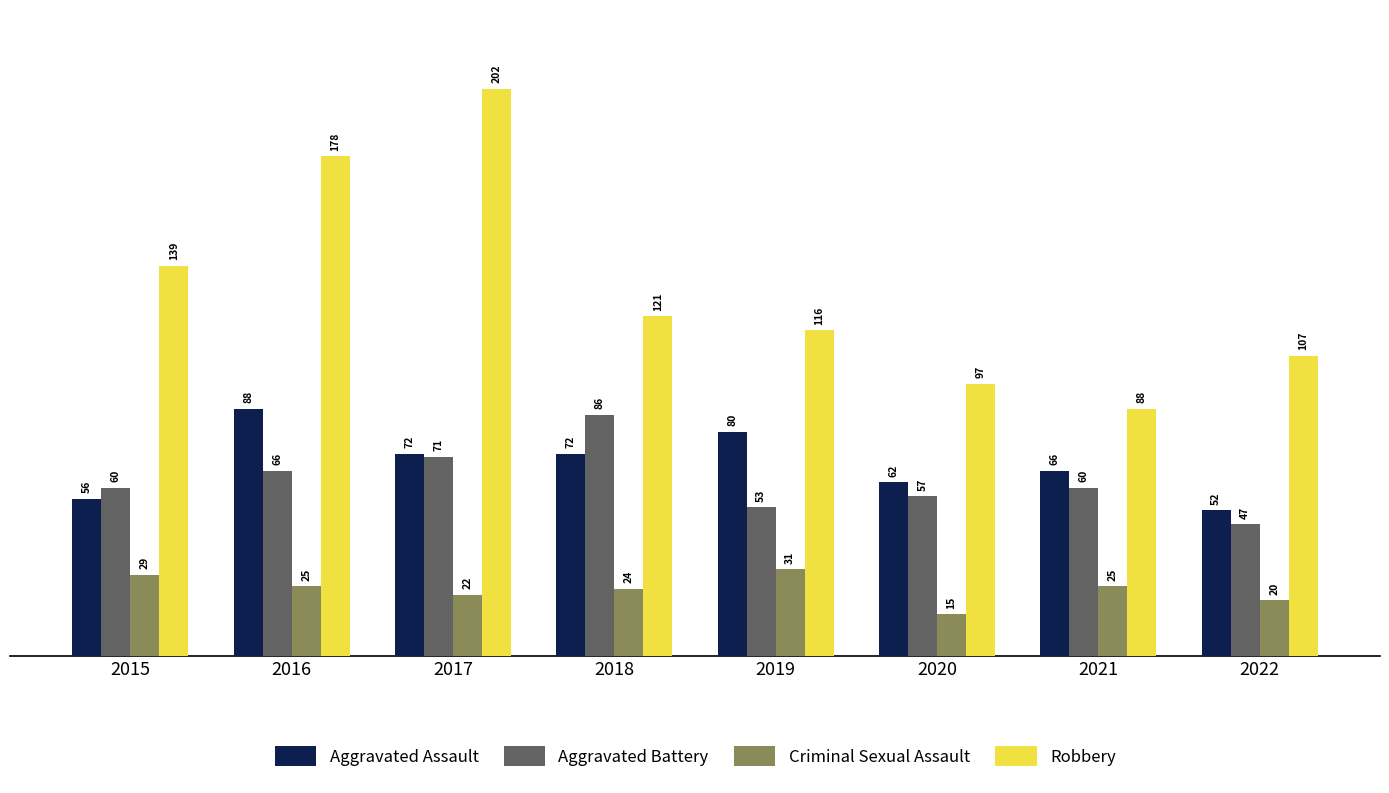

What is the value of the Robbery bar at the 3rd from the left?

202